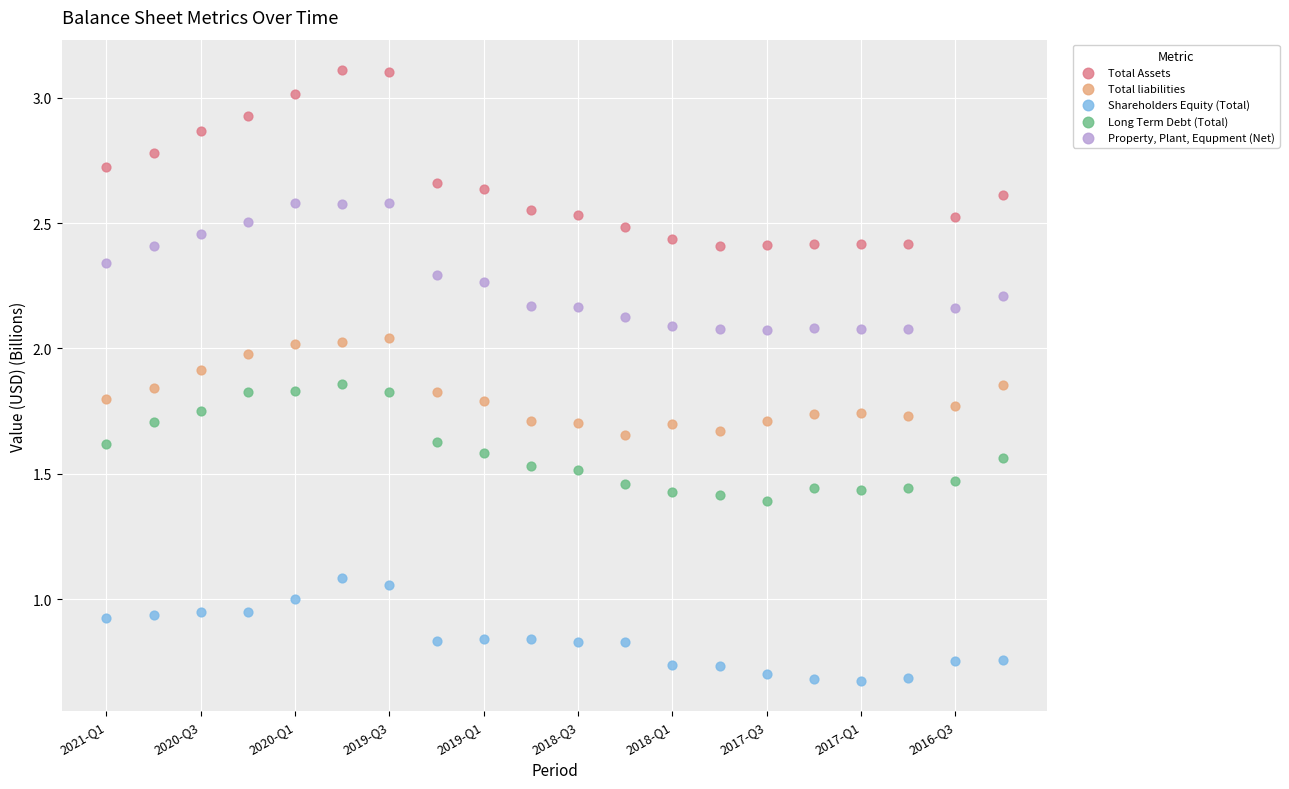

Which series has the widest spread of Y values?

Total Assets